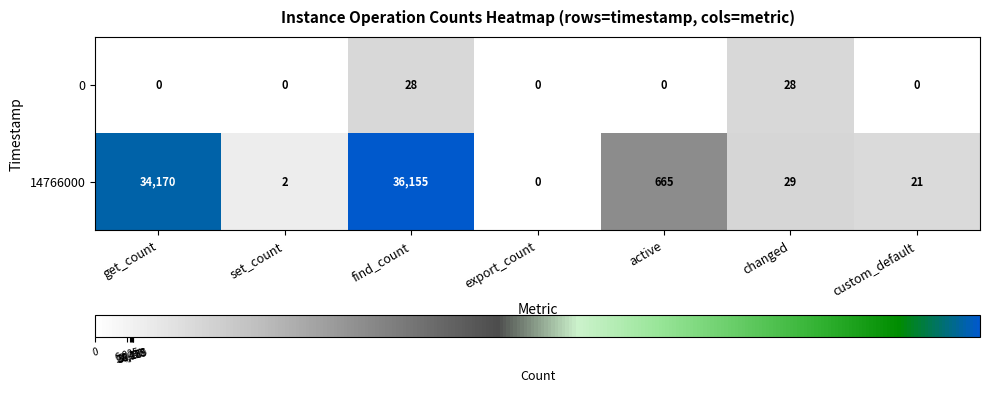

The value of 0 at export_count is 0. True or false?

True